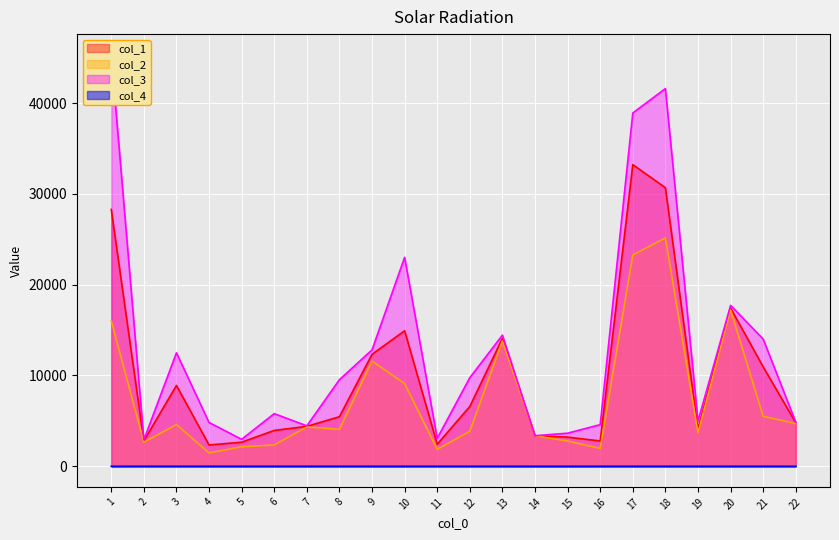

At which label does col_1 first exceed 5458?

1